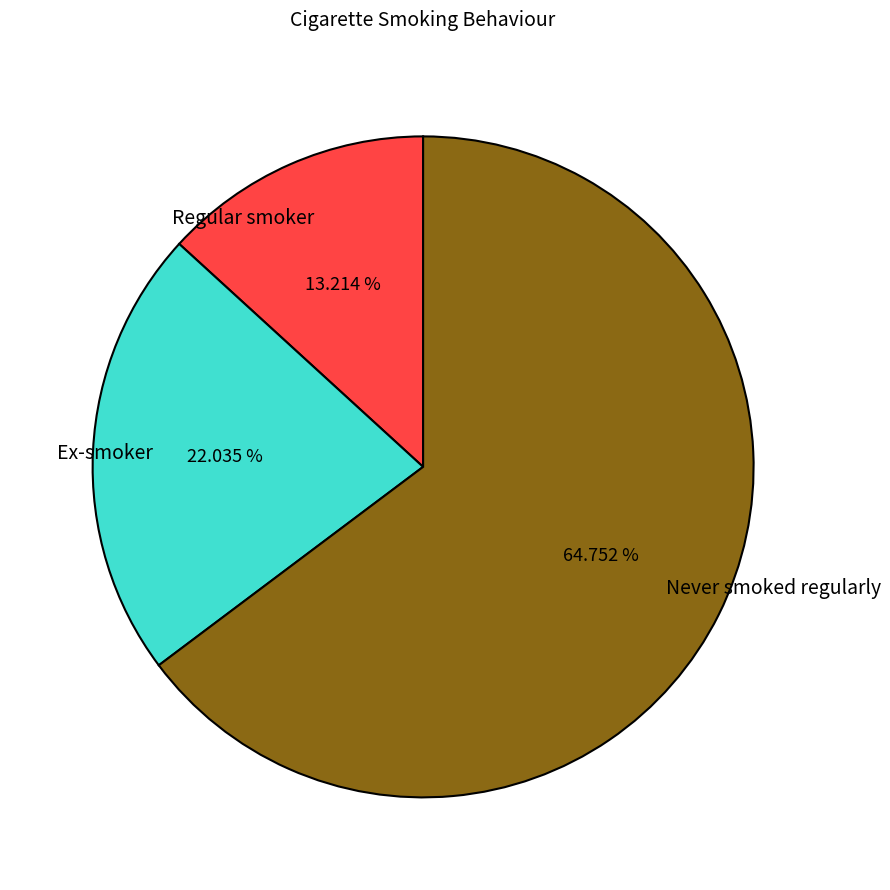

Do Never smoked regularly and Ex-smoker together represent more than half of the pie?

Yes